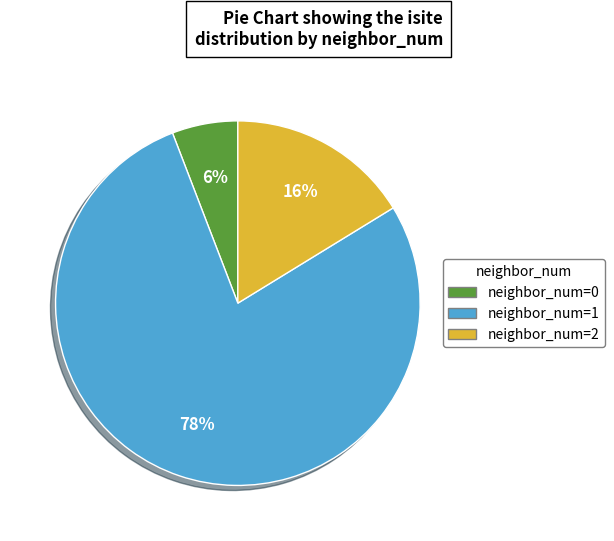

Is there any slice that represents more than half of the pie?

Yes